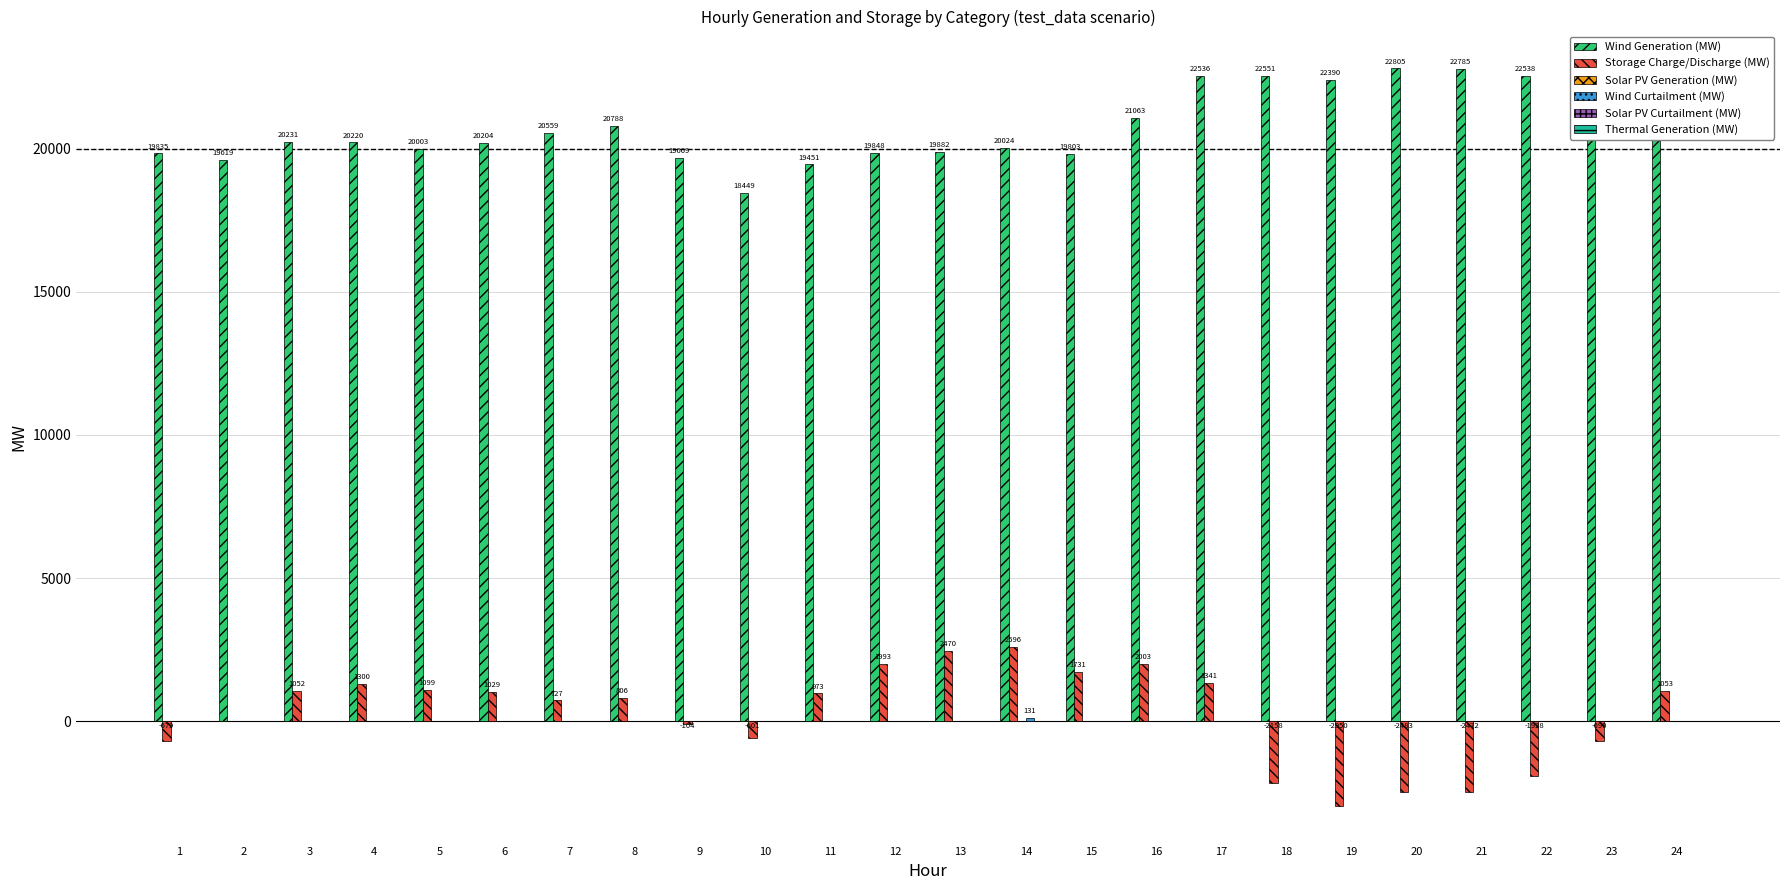

The Wind Generation (MW) series shows 22223.6 at 24. True or false?

True